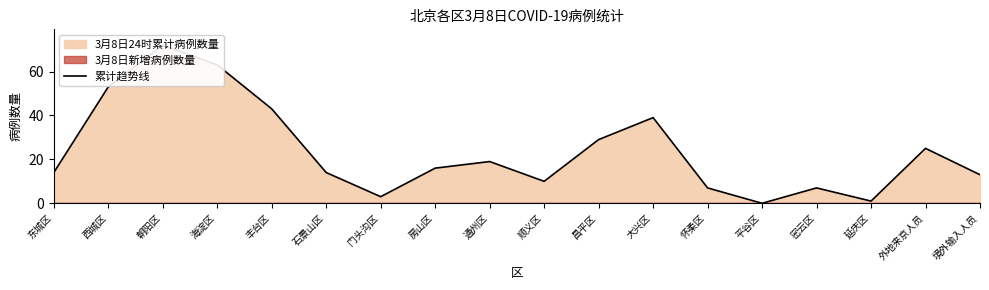

Reading right to left, extract all data points from this chart.

13	25	1	7	0	7	39	29	10	19	16	3	14	43	63	72	53	14